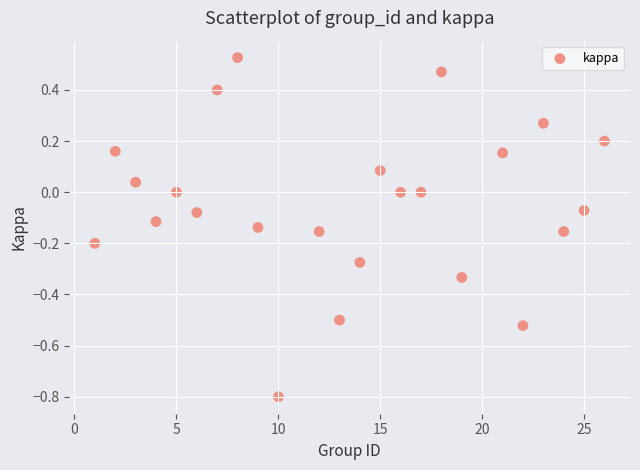

What is the range of X values (max minus min)?

25.0